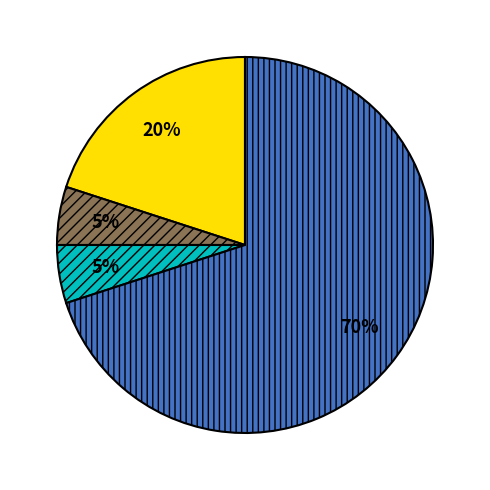

Is there any slice that represents more than half of the pie?

Yes